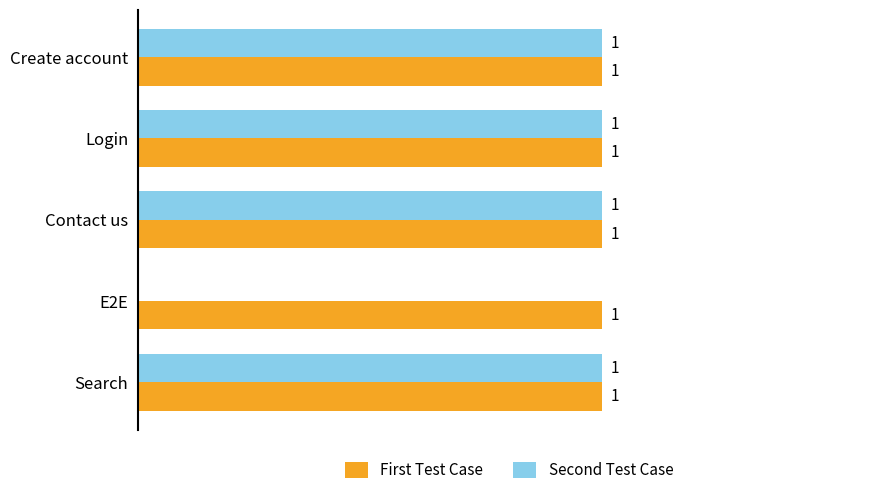

Which series changed the most between E2E and Search?

Second Test Case